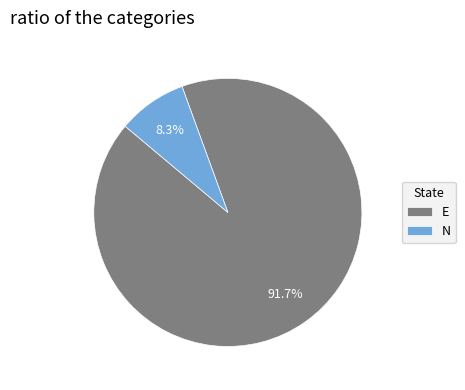

Which has a higher value, N or E?

E